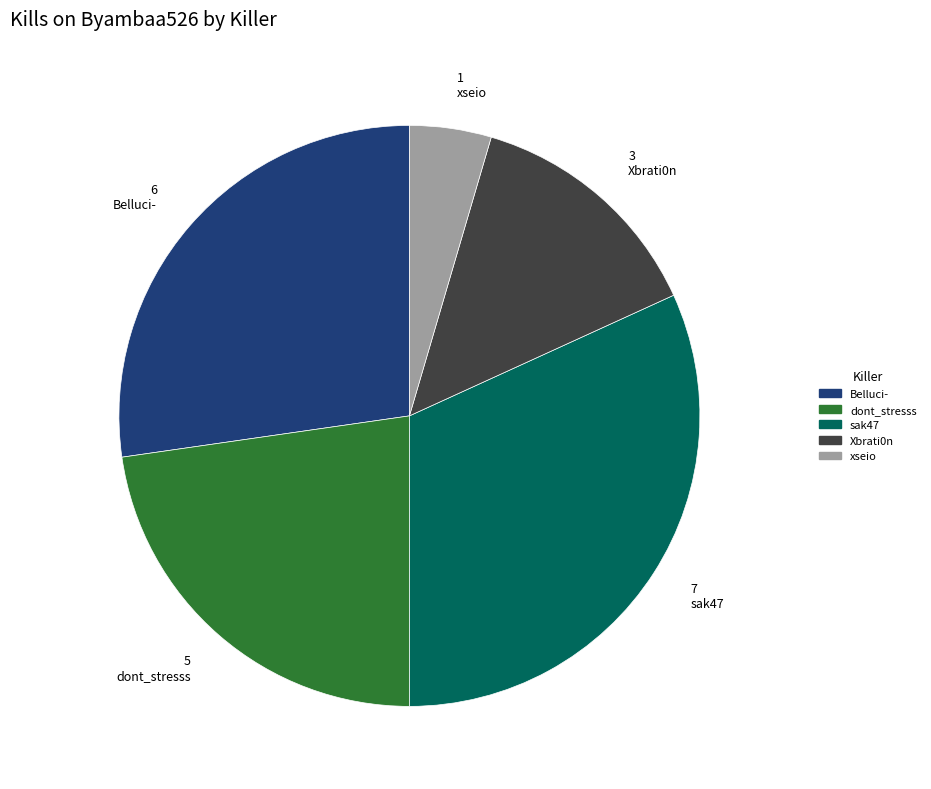

Is there a majority slice in this chart?

No